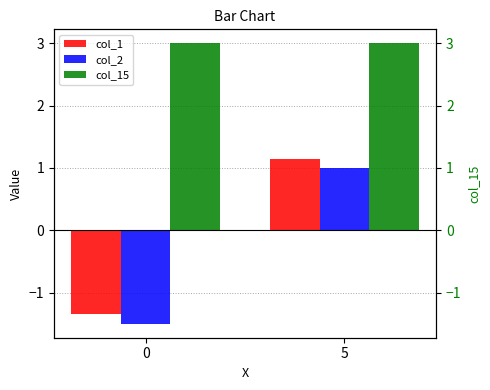

The value of col_15 at 5 is 3.0. True or false?

True